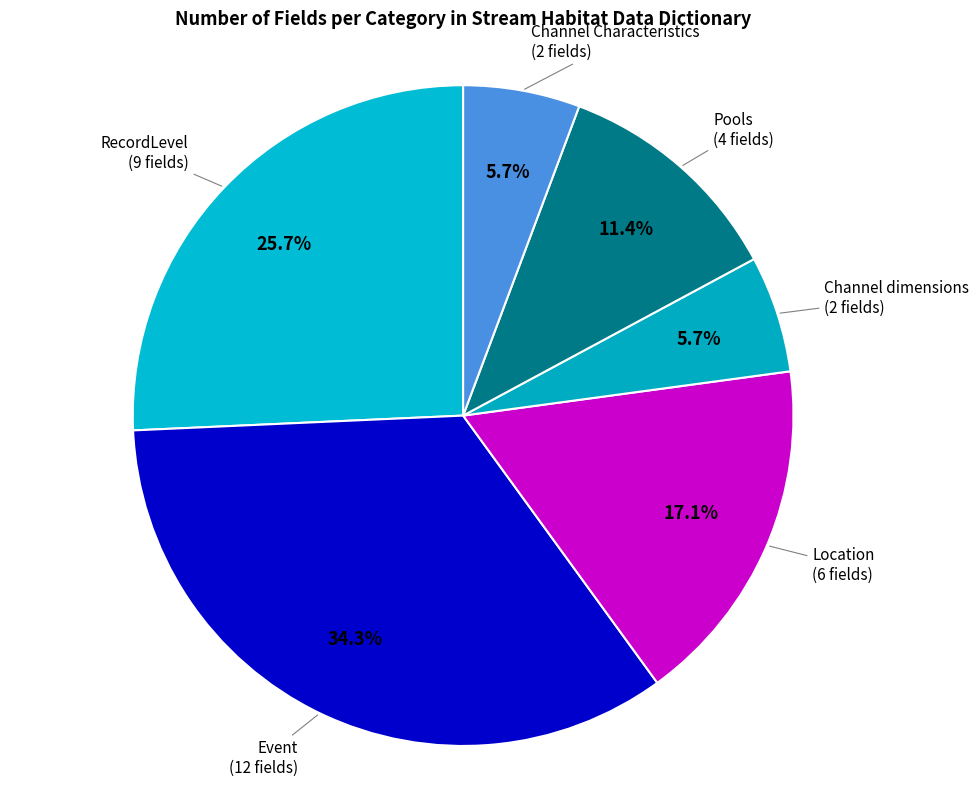

How many slices are in this pie chart?

6